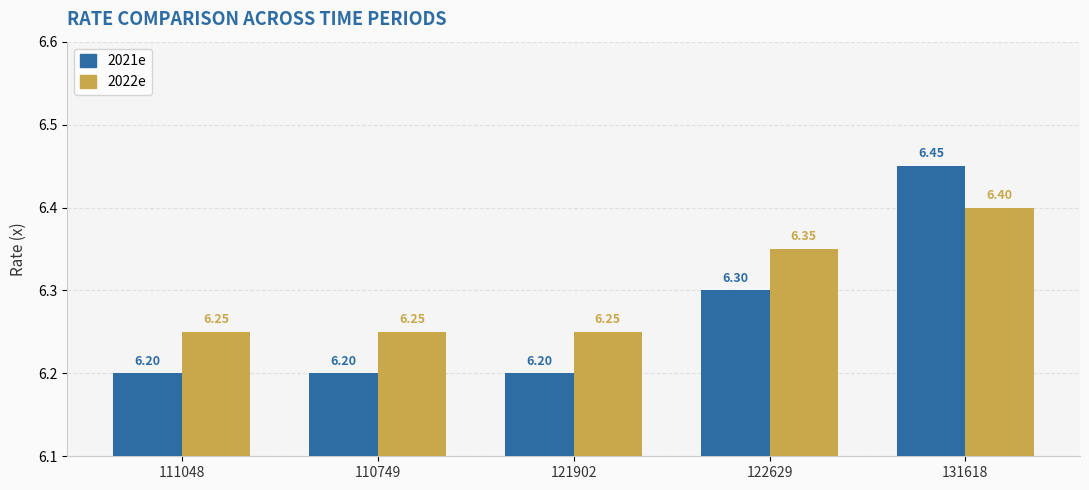

Which series has the widest spread of values?

2021e